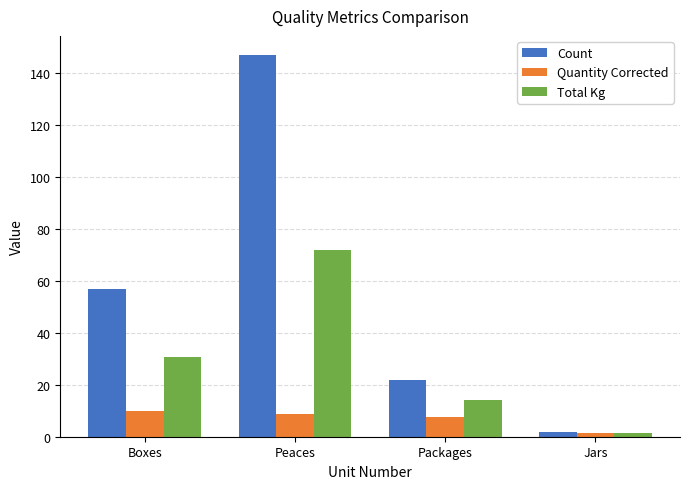

The Quantity Corrected series shows 15.5 at Boxes. True or false?

False